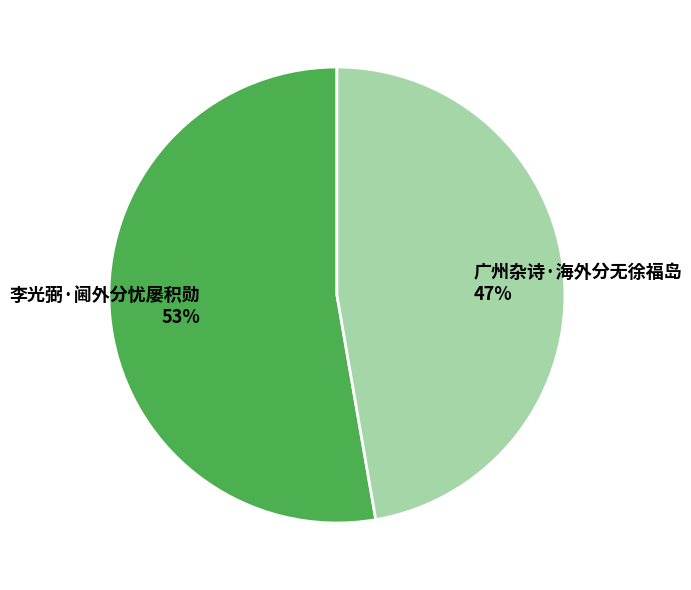

The 广州杂诗·海外分无徐福岛 slice represents 53% of the pie. True or false?

False